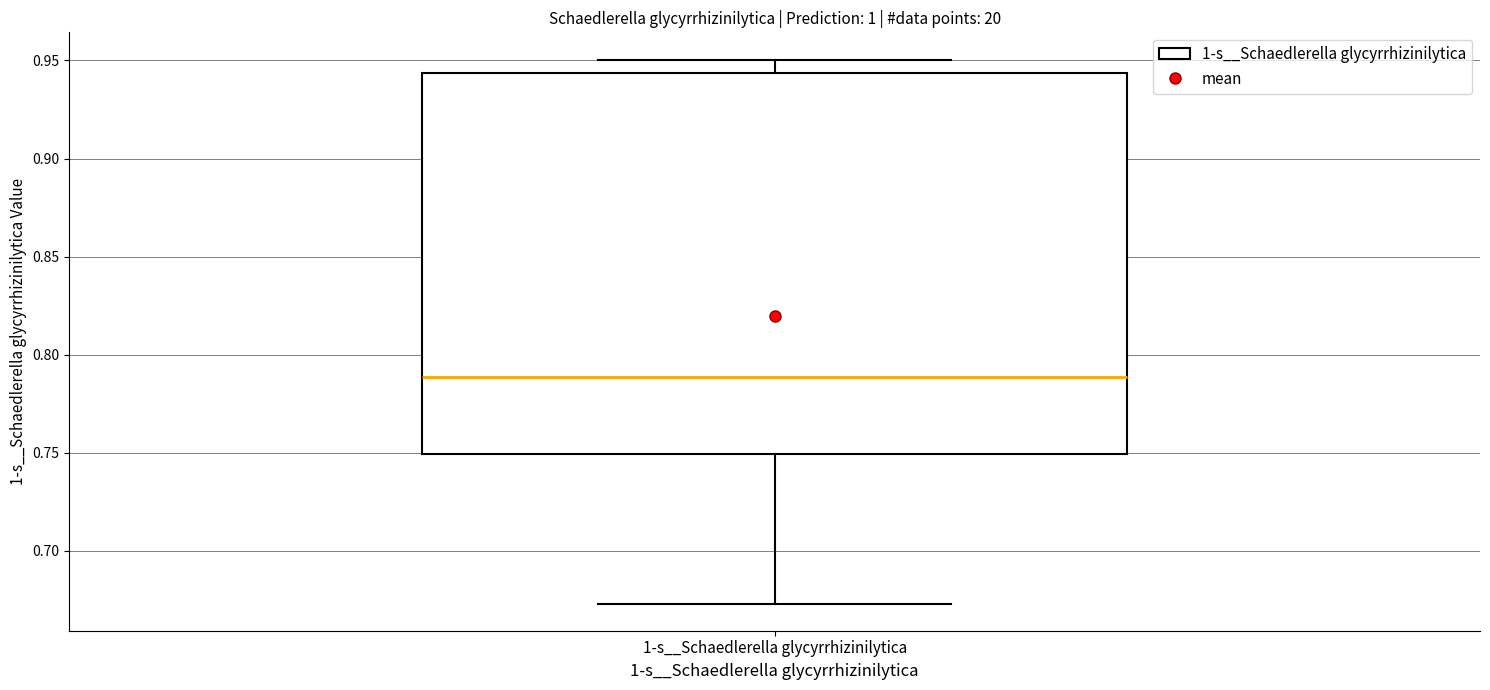

Where does the upper whisker of the box for 1-s__Schaedlerella glycyrrhizinilytica end on the y-axis? The values are not printed on the chart, so give them approximately, as read against the axis.

0.950